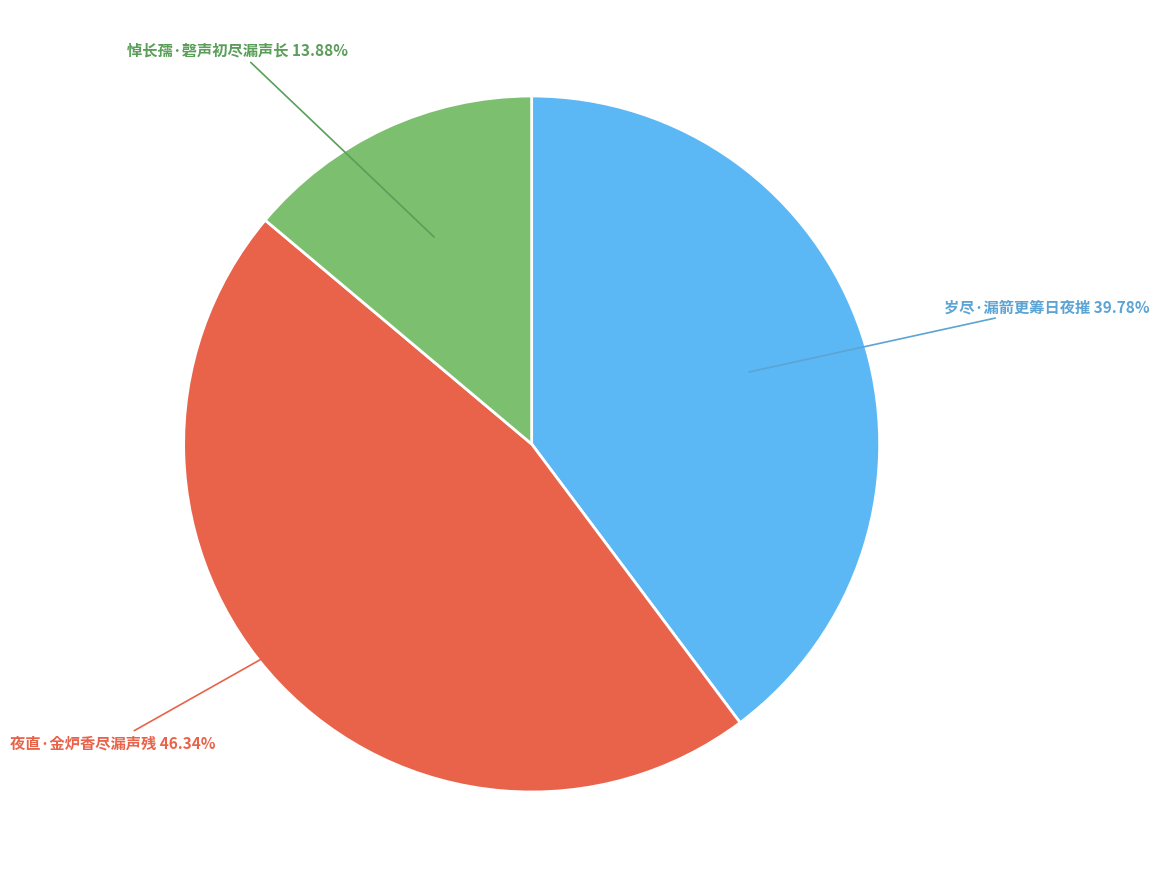

How many segments does this pie chart have?

3